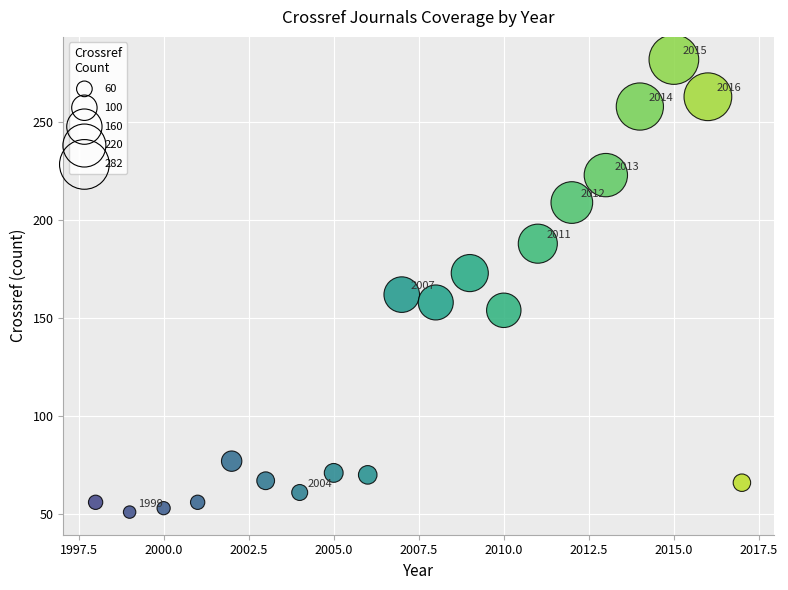

What Y value in the scatter plot is closest to 166?

162